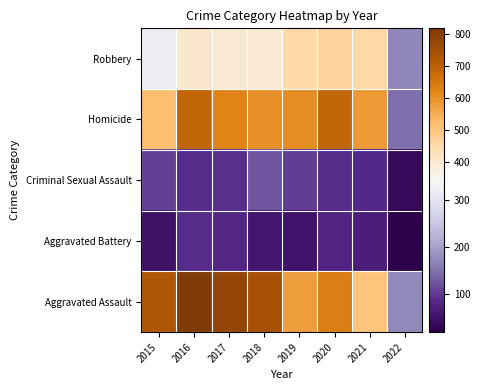

Which series has the largest range (max minus min)?

Aggravated Assault